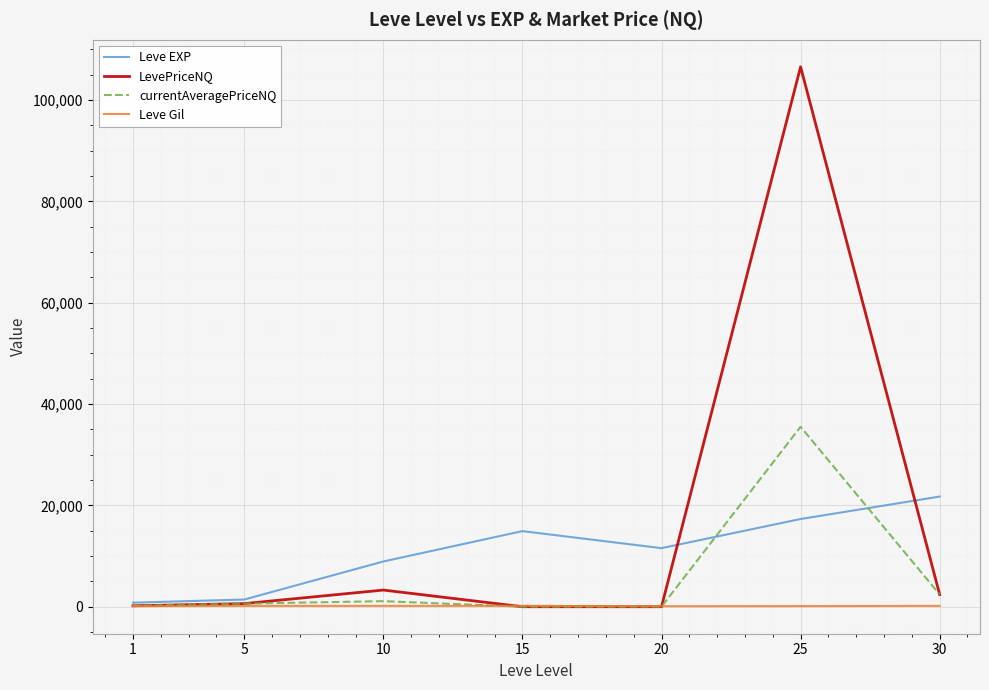

Rank the series by their average value, from lowest to highest.

Leve Gil, currentAveragePriceNQ, Leve EXP, LevePriceNQ